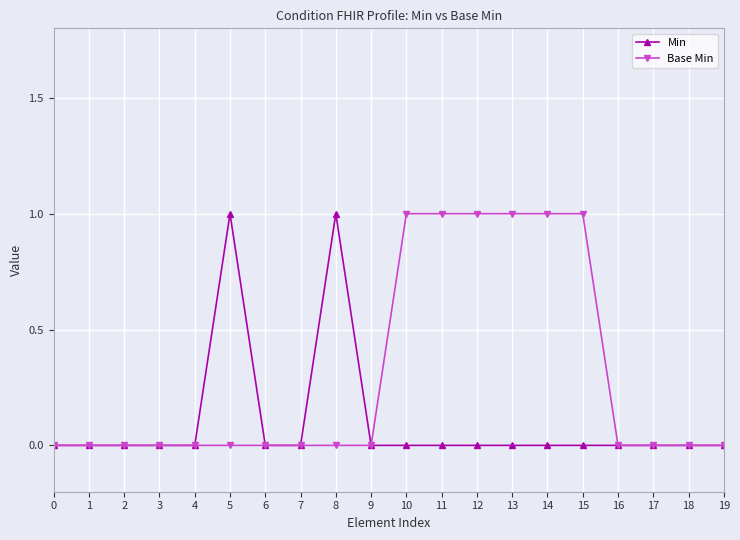

Which series changed the most between 2 and 14?

Base Min